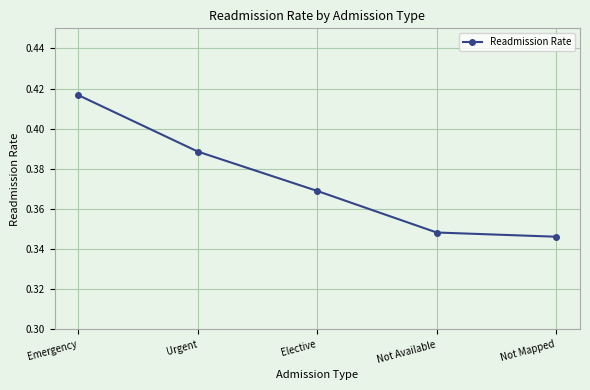

True or false: the data shows 0.6 at Emergency.

False